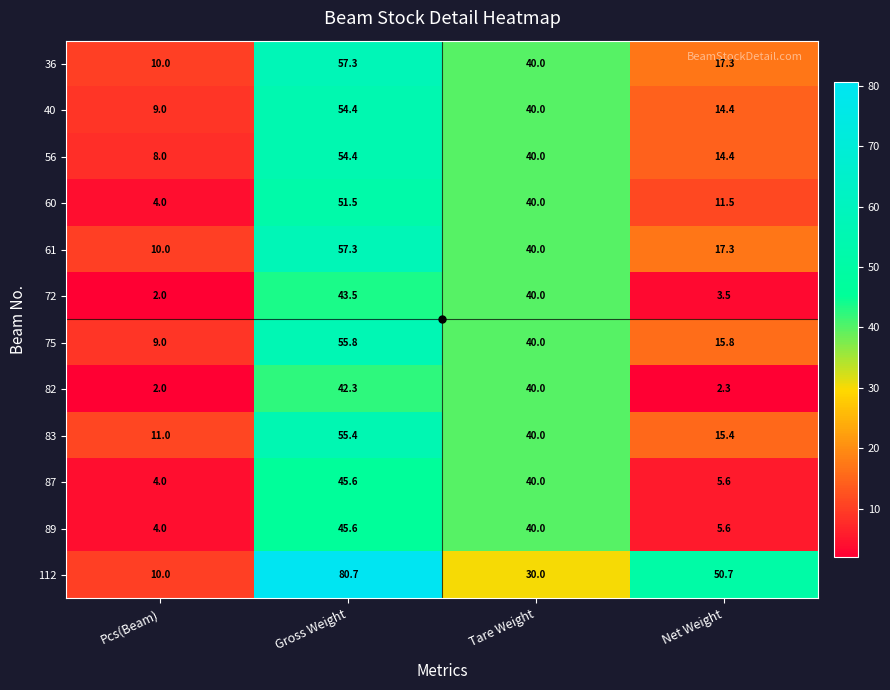

What is the sum of all 40 values?

117.8